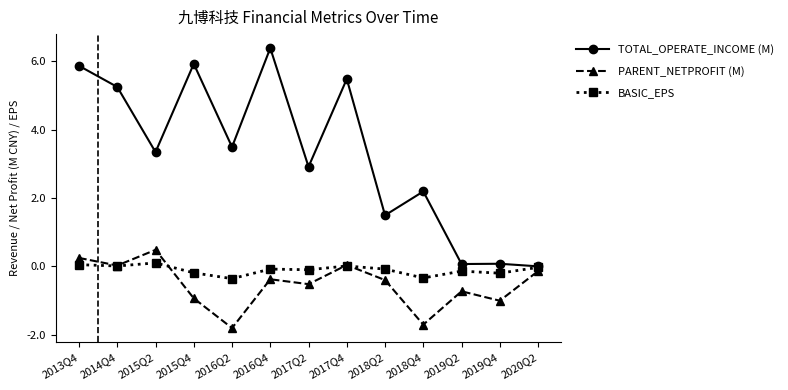

What is the label of the 13th point from the left?

2020Q2